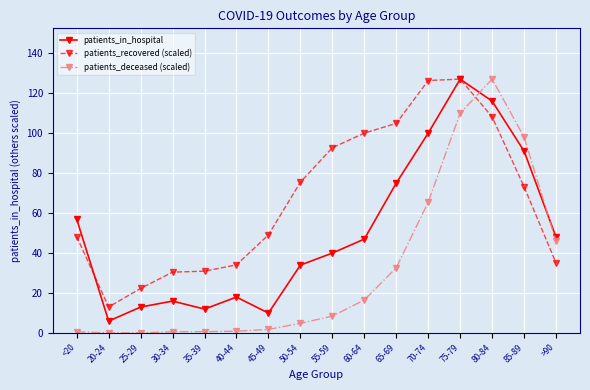

The patients_recovered (scaled) series shows 127.0 at 75-79. True or false?

True